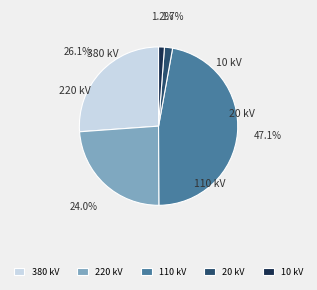

Approximately how many times larger is the value at 110 kV compared to 380 kV?

1.8